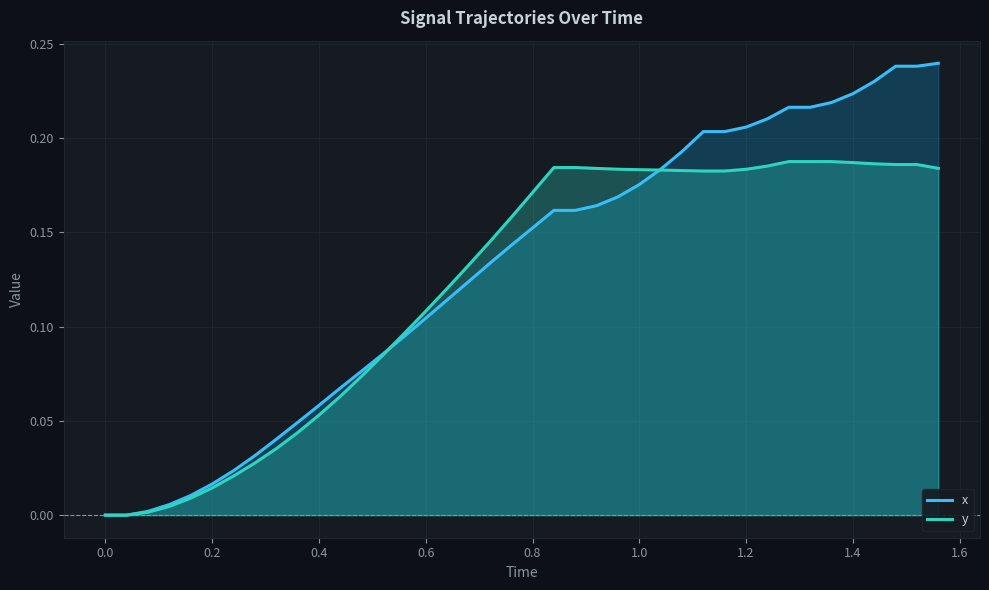

What is the difference between the maximum and minimum values in the y series?

0.2